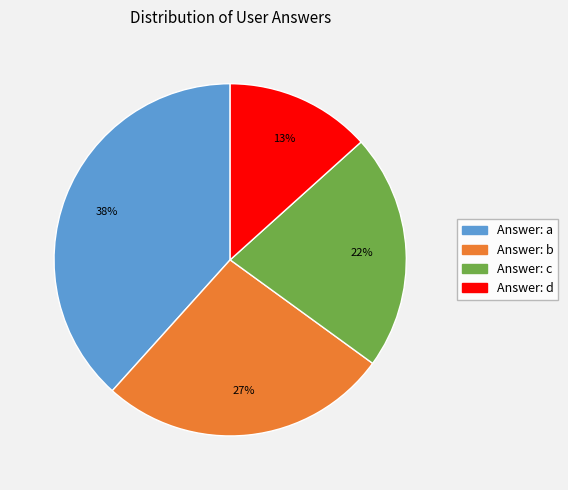

Is there a majority slice in this chart?

No